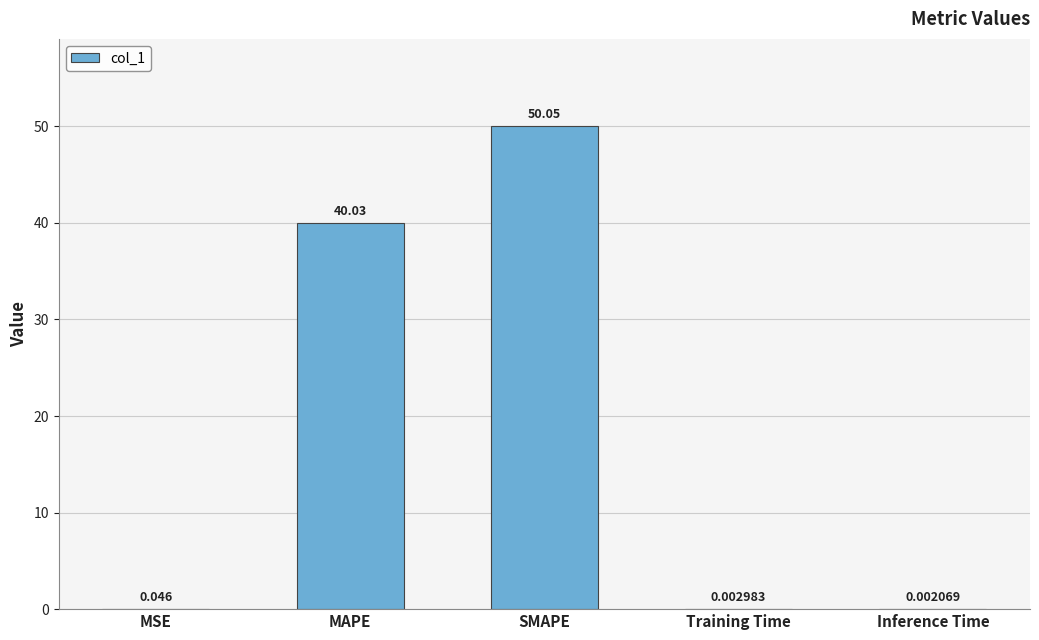

At which category does the chart reach its peak across all series?

SMAPE